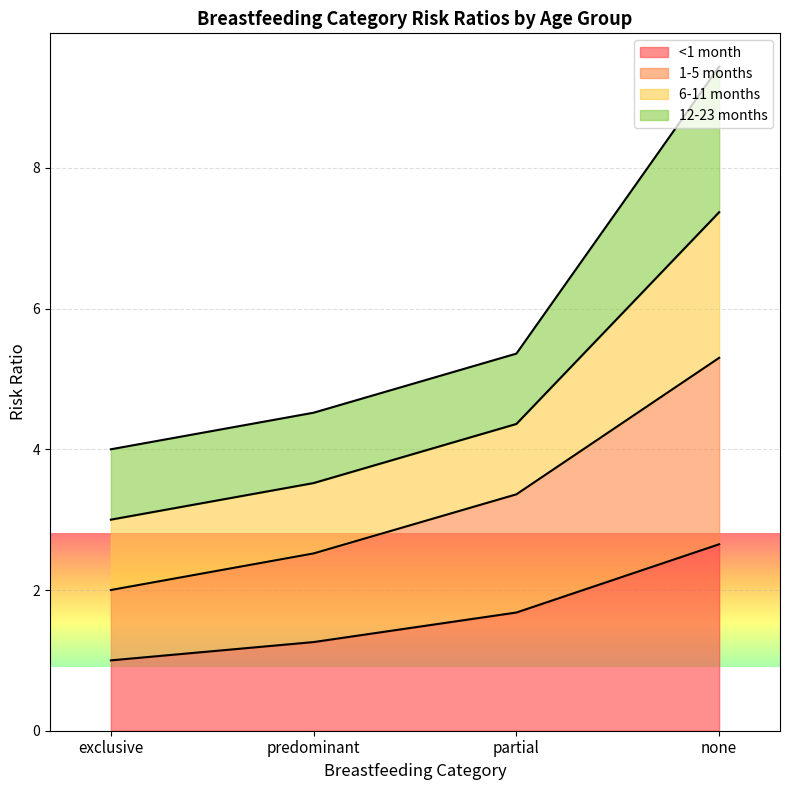

True or false: 1-5 months and <1 month intersect in this chart.

False